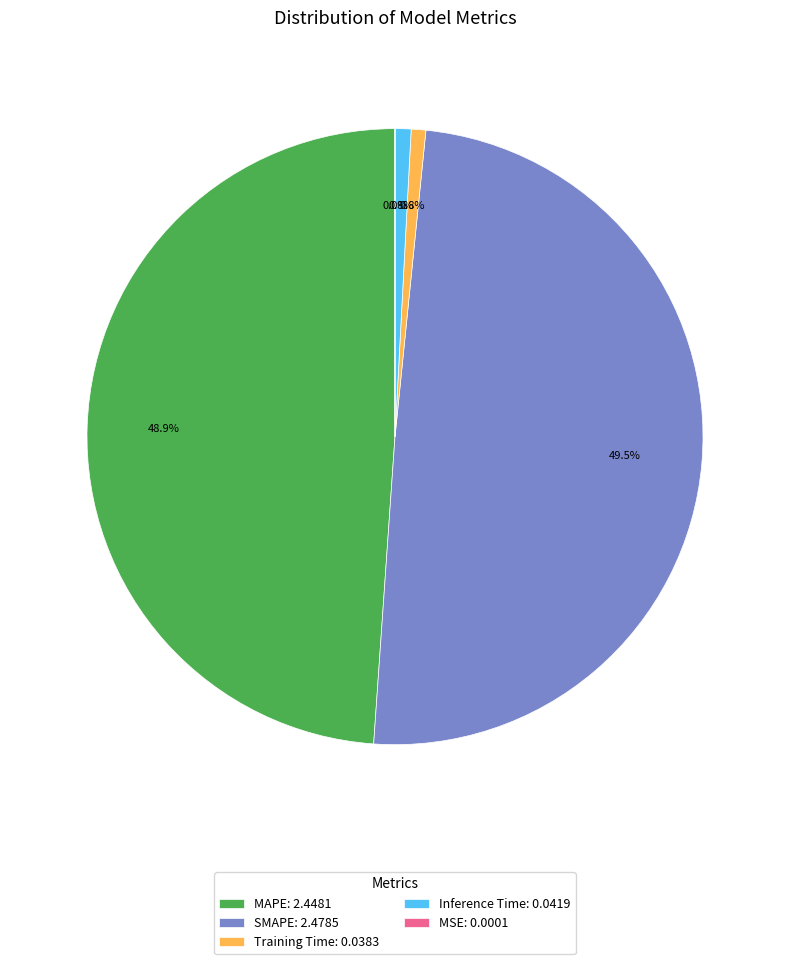

Which has a higher value, Training Time: 0.0383 or MAPE: 2.4481?

MAPE: 2.4481